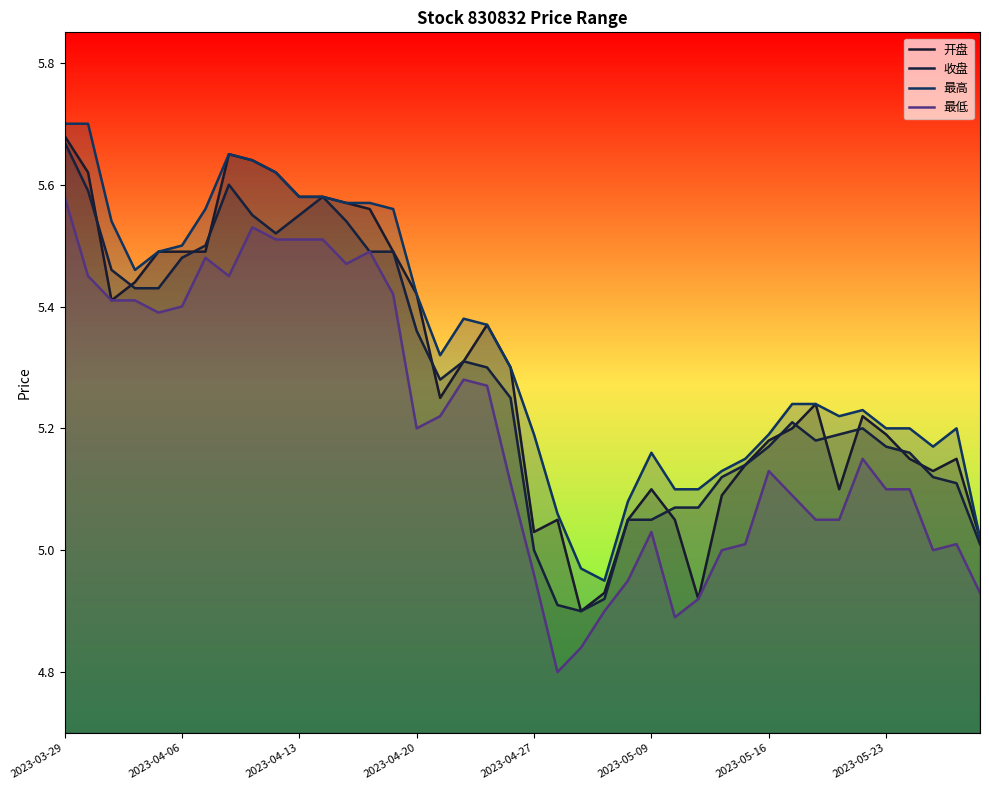

What are all the series names shown in the legend?

开盘, 收盘, 最高, 最低